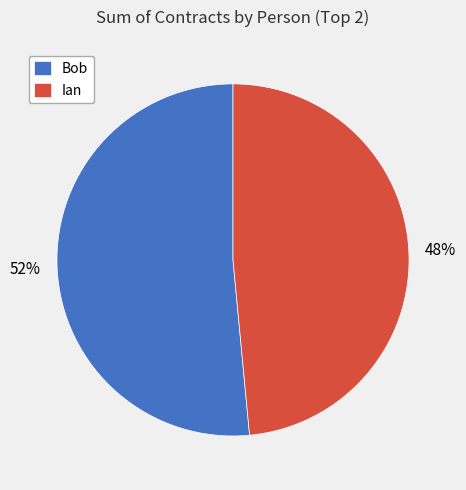

The Bob slice represents 46% of the pie. True or false?

False